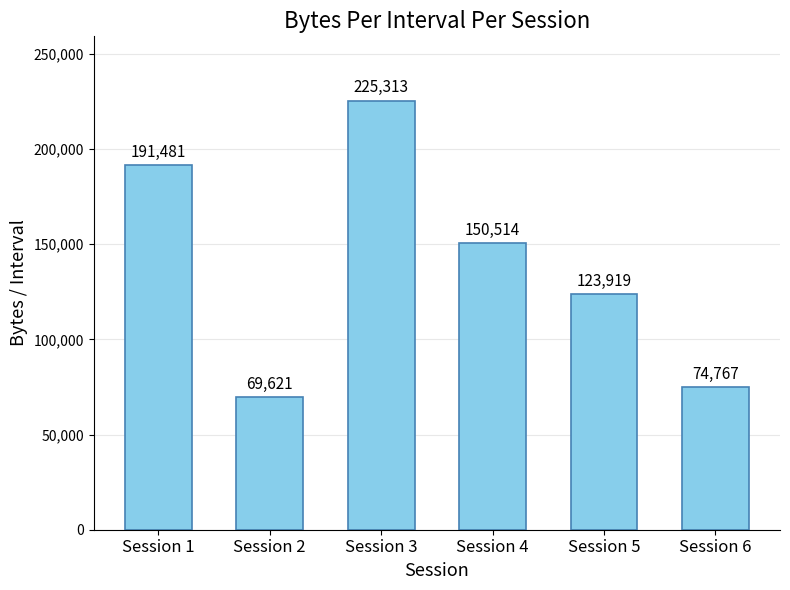

Does the chart contain stacked bars?

No